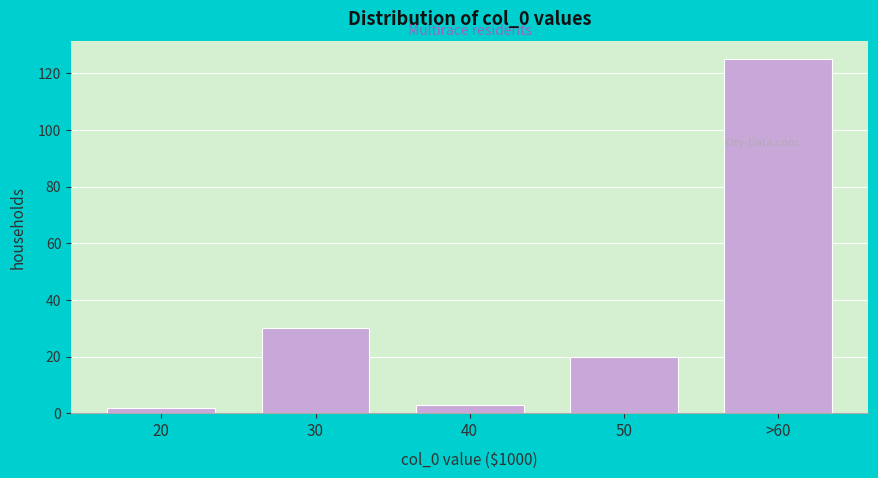

Reading left to right, what are all the values shown in this chart?

2	30	3	20	125